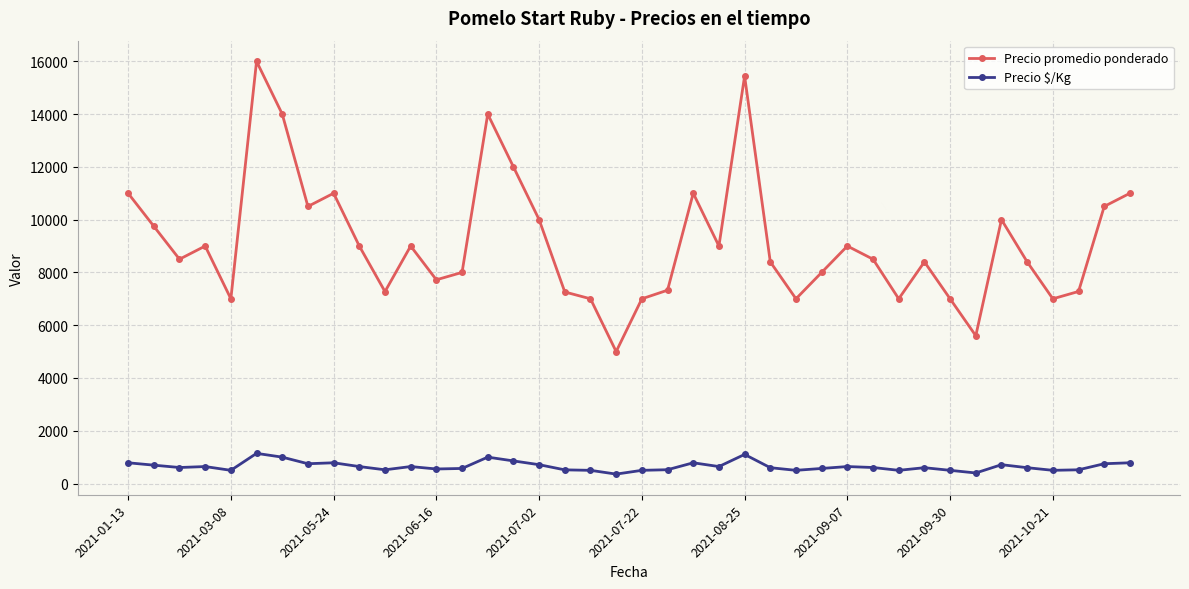

Rank the series by their average value, from highest to lowest.

Precio promedio ponderado, Precio $/Kg